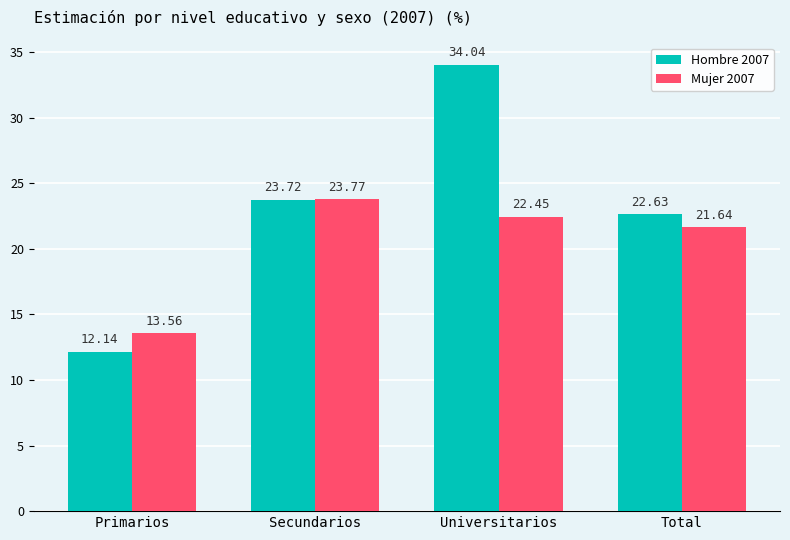

List the labels in order of Mujer 2007 value, largest first.

Secundarios, Universitarios, Total, Primarios